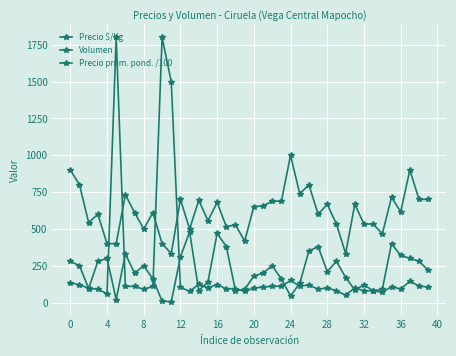

How many categories are shown in the chart?

40